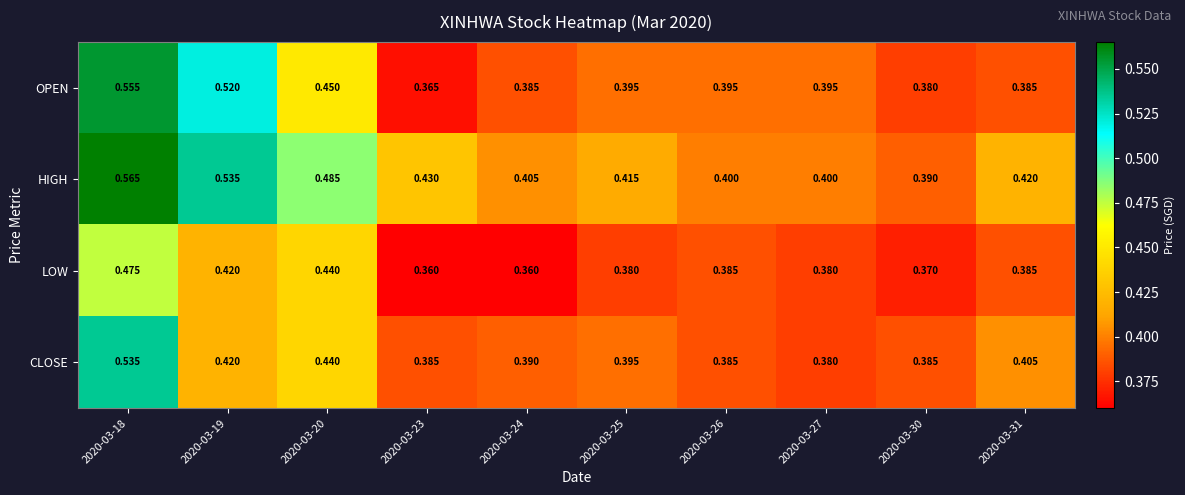

List the series in order of their overall mean, highest first.

HIGH, OPEN, CLOSE, LOW